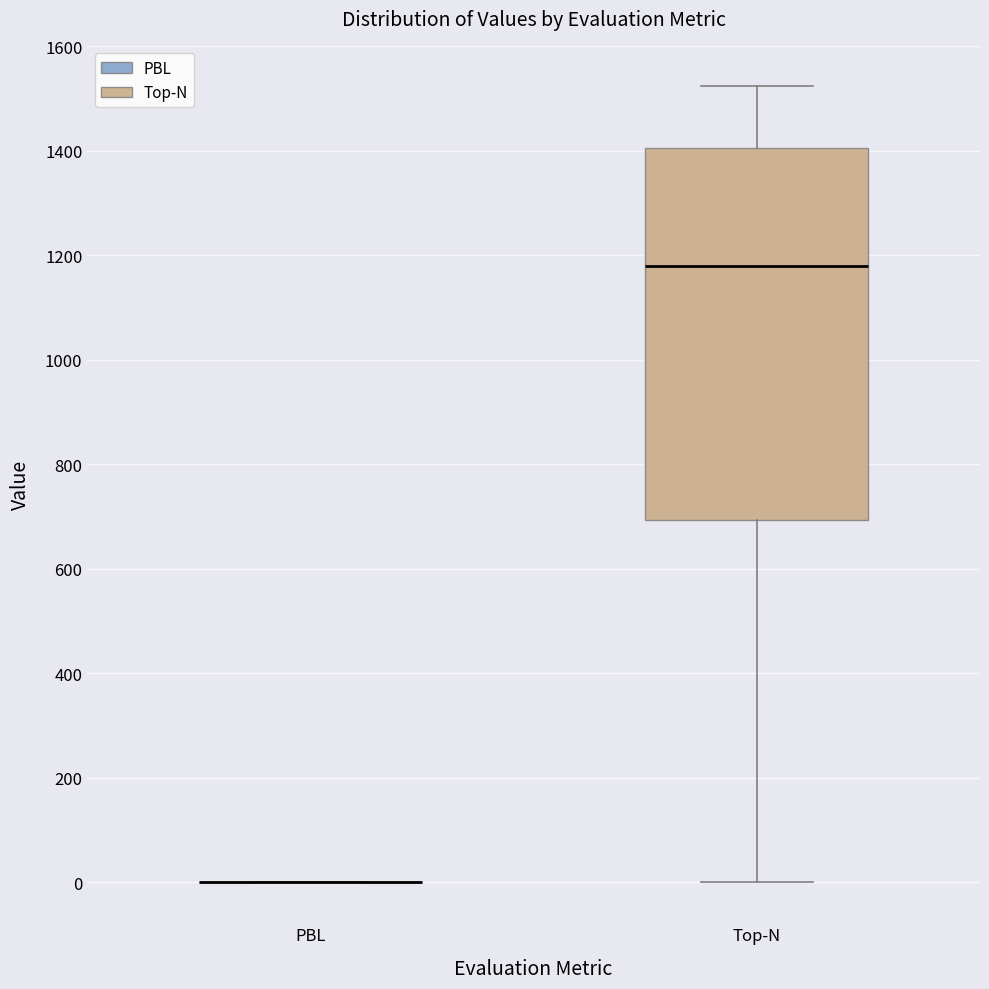

Reading left to right, read every box against the y-axis: the position of its median line, the range the box covers, and the ends of its whiskers. The values are not printed on the chart, so give them approximately, as read against the axis.

PBL: box collapsed to a line at 0, whiskers 0 to 0
Top-N: median 1180, box 700 to 1400, whiskers 0 to 1520